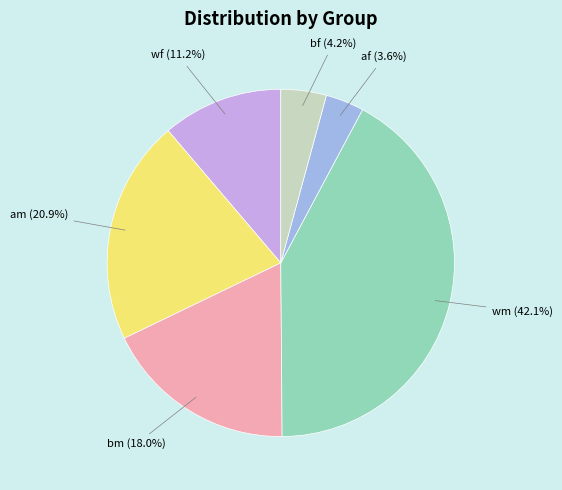

What is the smallest slice in the pie chart?

af